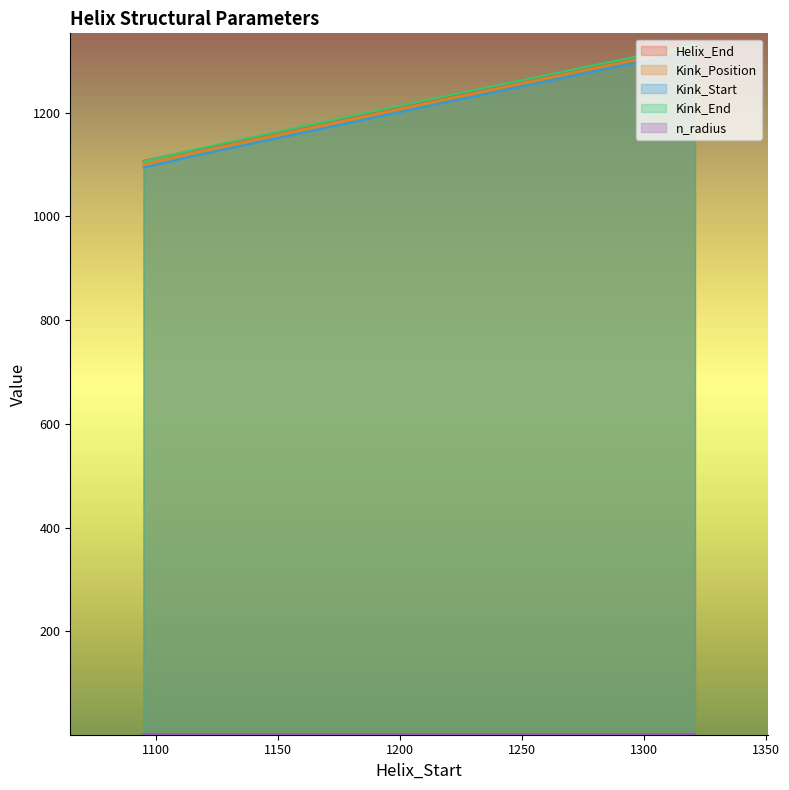

Which series has the largest total across all categories?

Helix_End